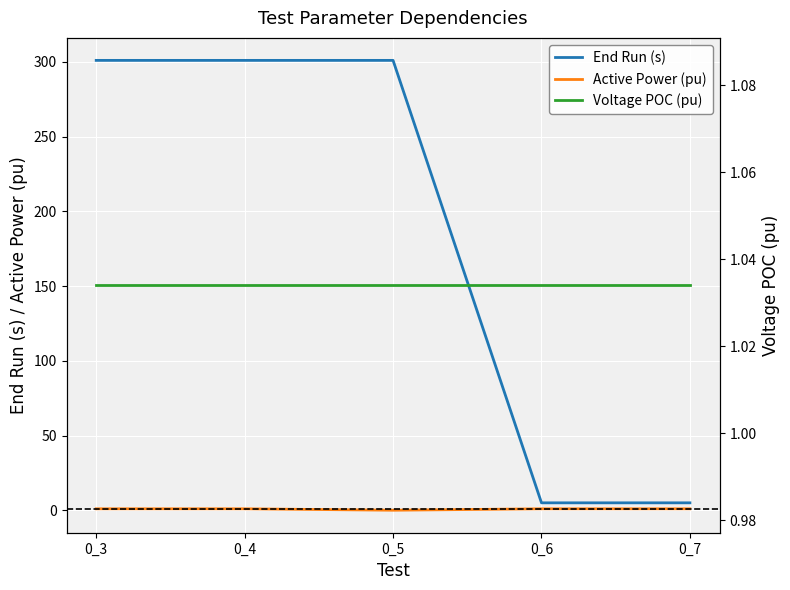

How many lines are shown in the chart?

3